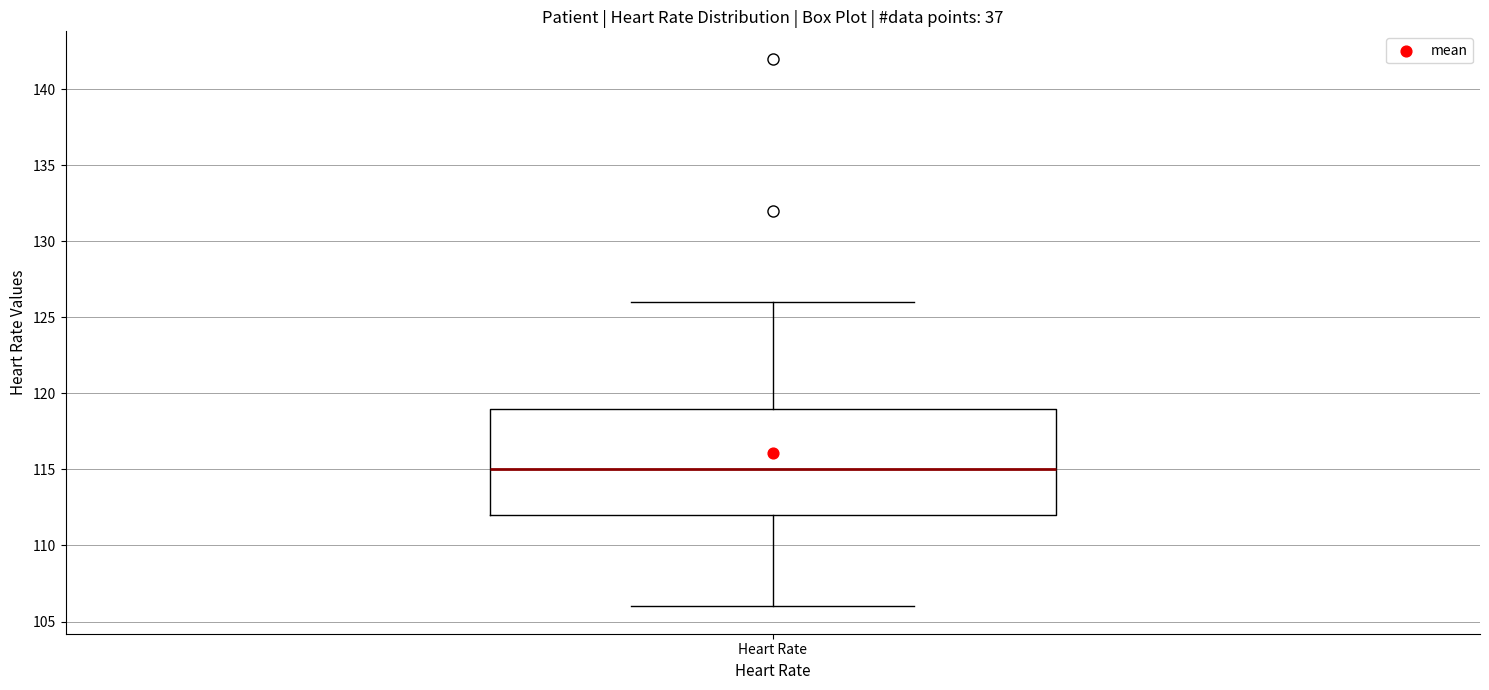

Where does the median line of the box for Heart Rate sit on the y-axis? The values are not printed on the chart, so give them approximately, as read against the axis.

115